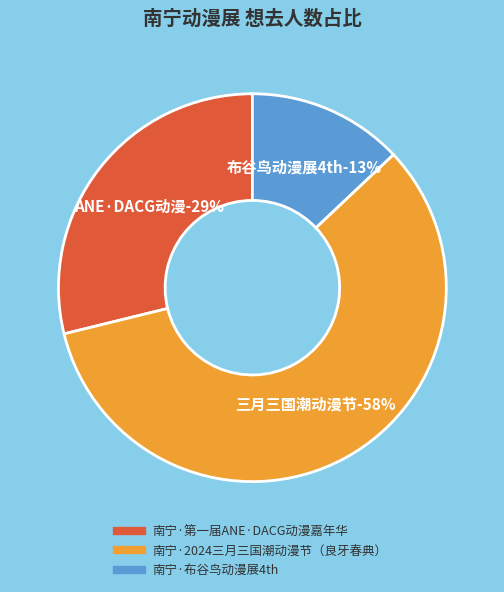

Does any single category account for the majority?

Yes